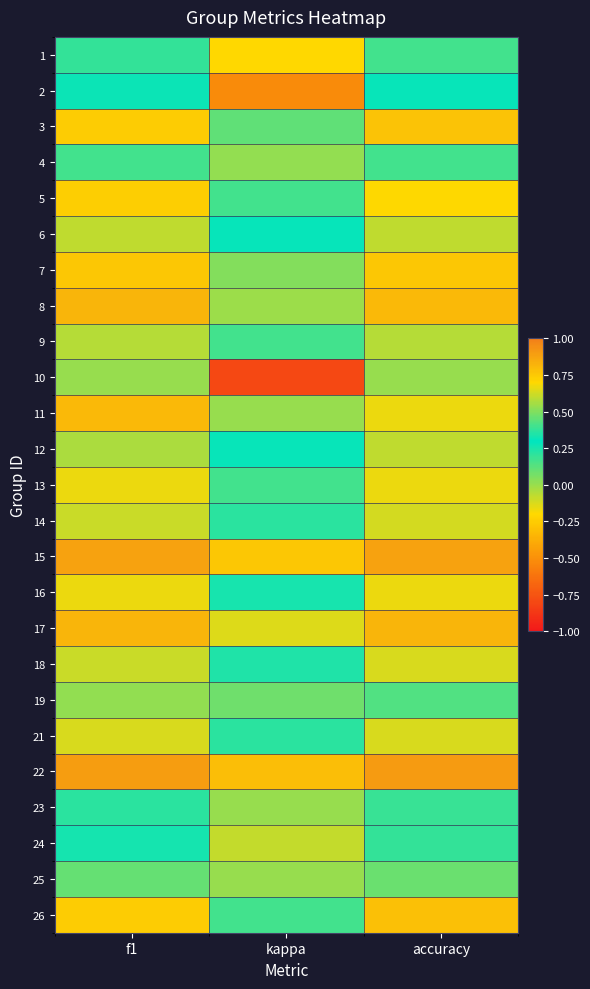

Rank the series at f1 from highest to lowest value.

22, 15, 8, 17, 11, 7, 26, 3, 5, 13, 16, 21, 18, 14, 6, 9, 12, 19, 25, 4, 1, 24, 2, 23, 10